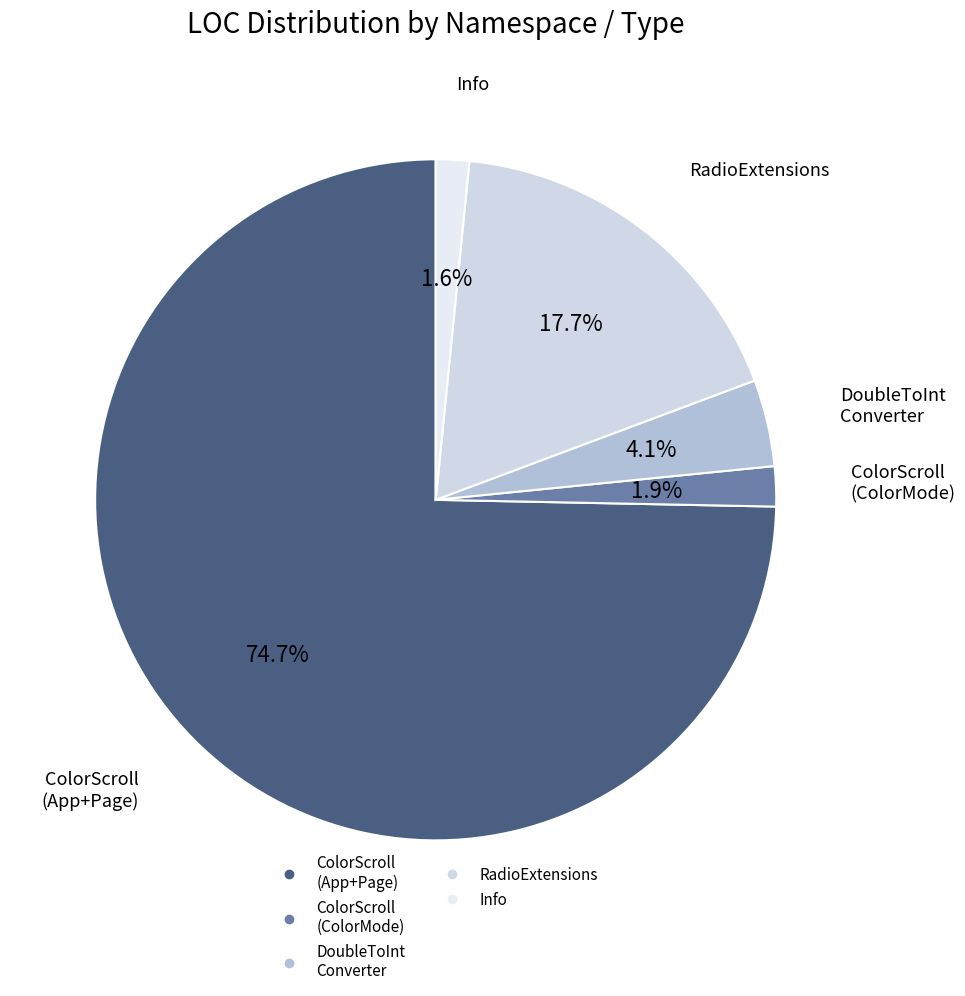

How many slices are in this pie chart?

5